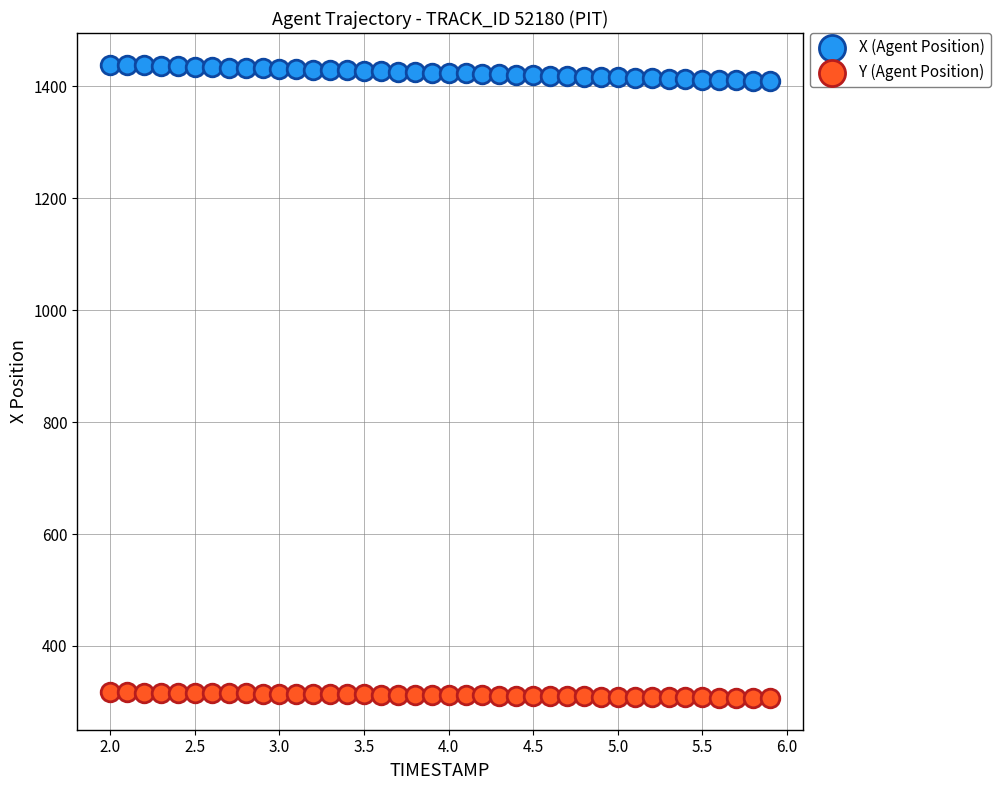

Which series reaches the maximum Y coordinate?

X (Agent Position)